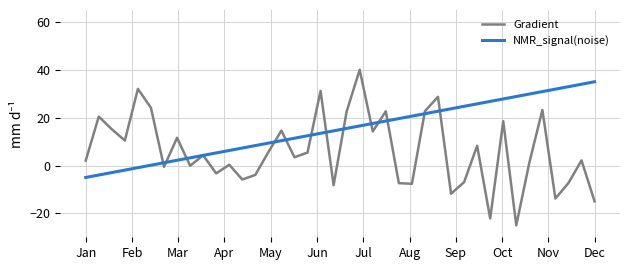

Which series has the largest total across all categories?

NMR_signal(noise)